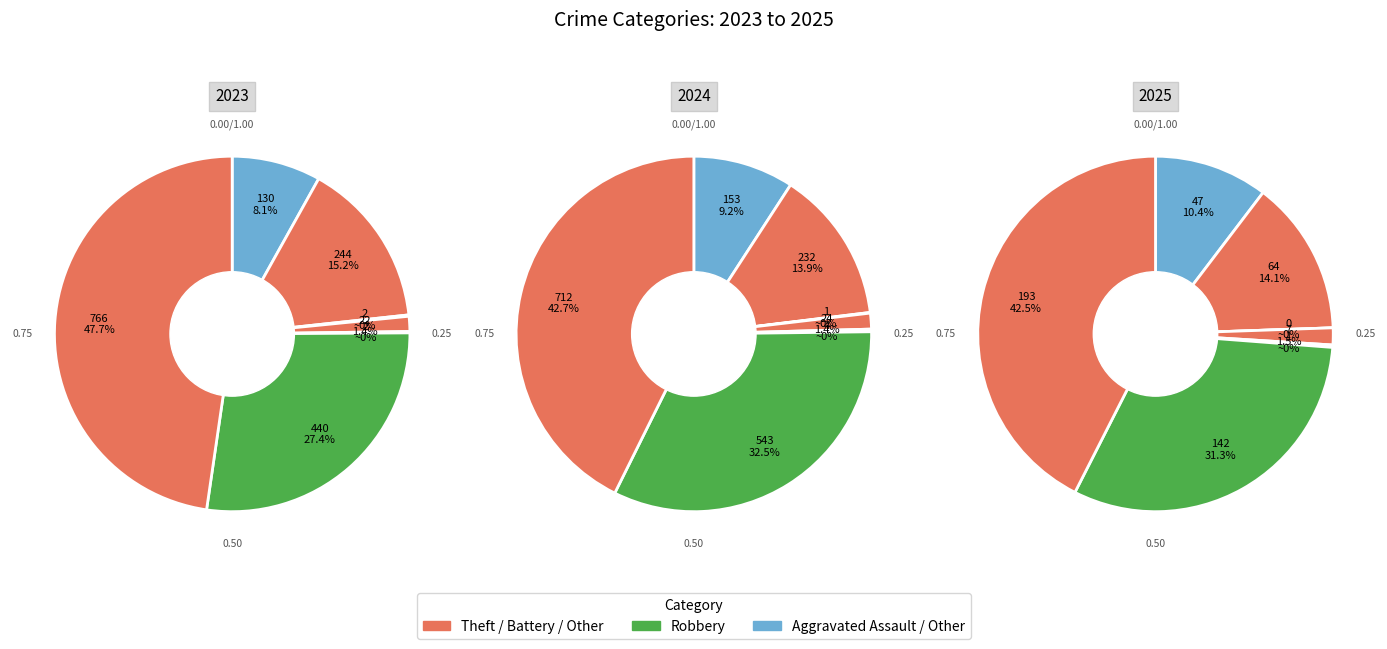

Is there a majority slice in this chart?

No